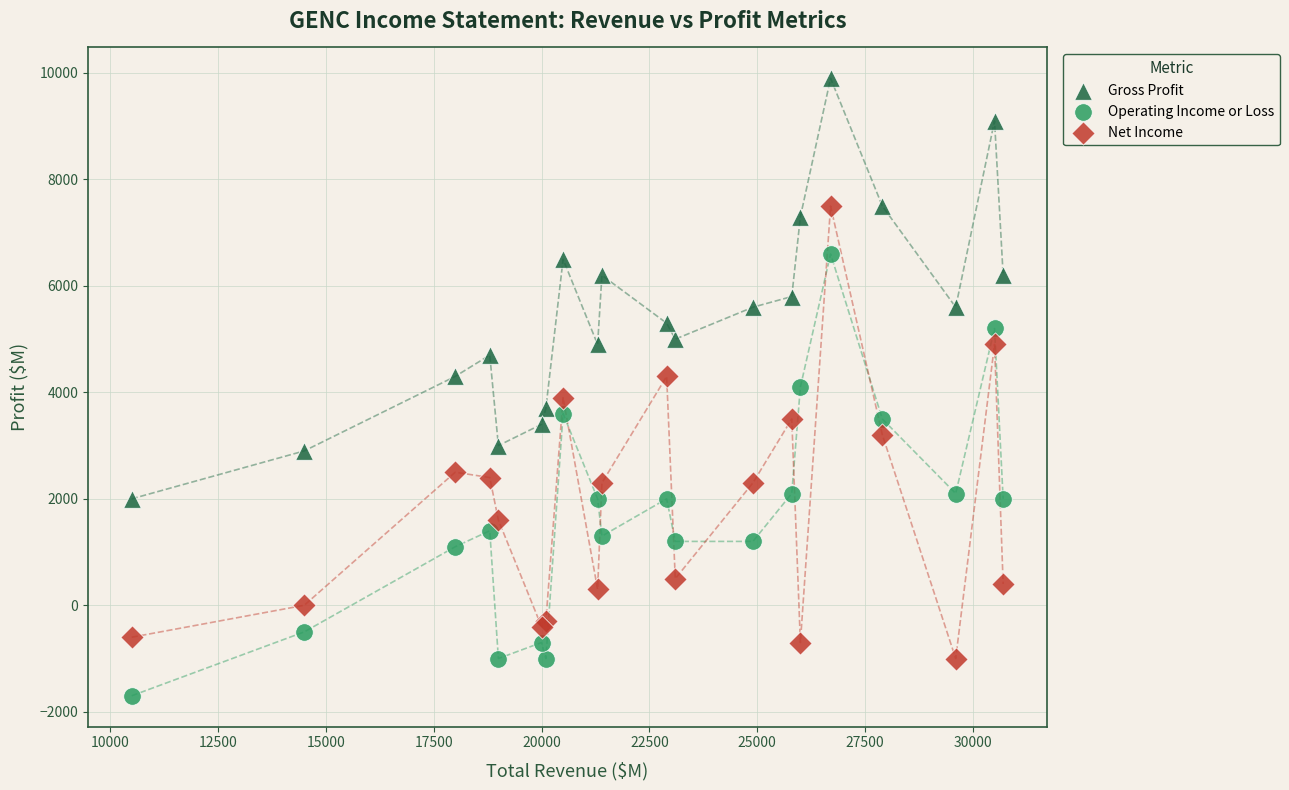

Which series contains the highest Y value?

Gross Profit